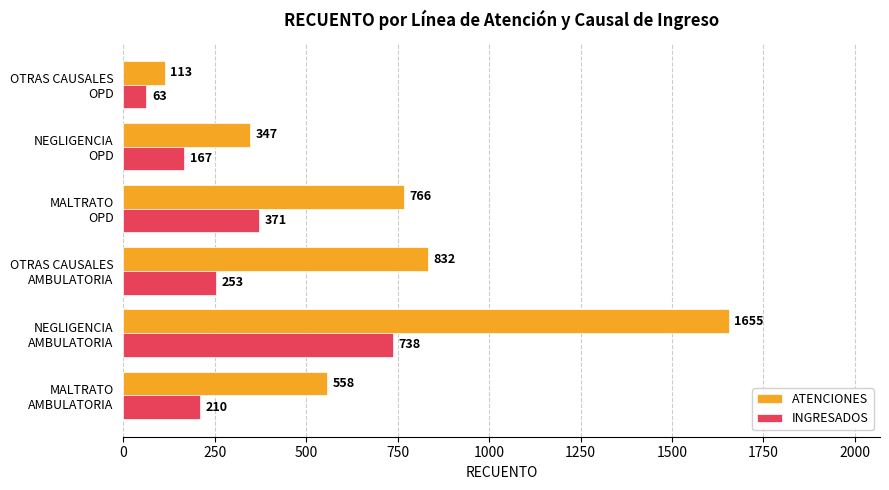

At which category is the sum across all series the highest?

NEGLIGENCIA
AMBULATORIA